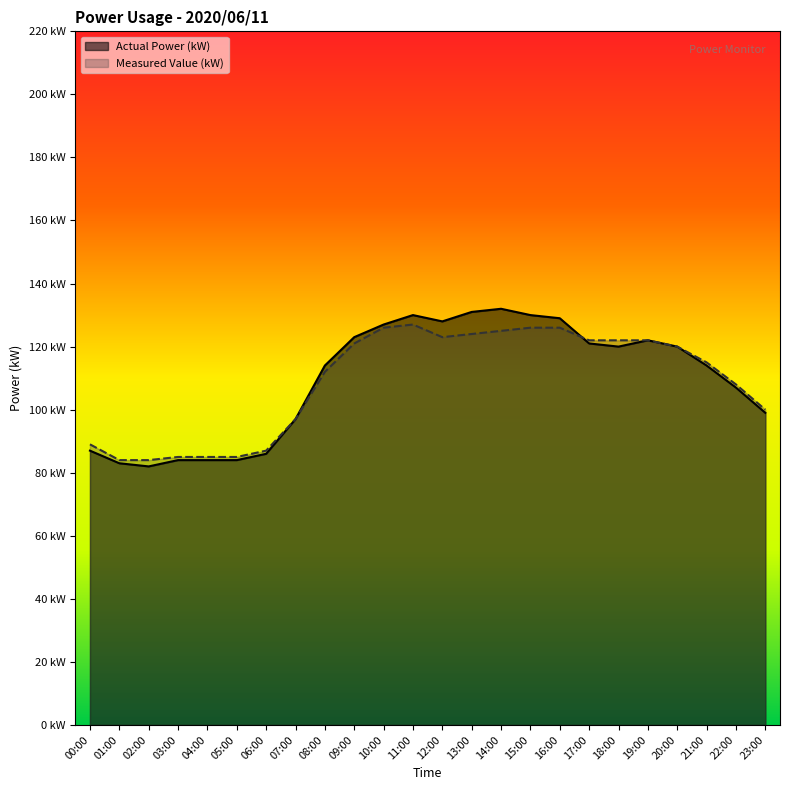

Is the value of Measured Value (kW) at 22:00 greater than the value of Actual Power (kW) at 15:00?

No